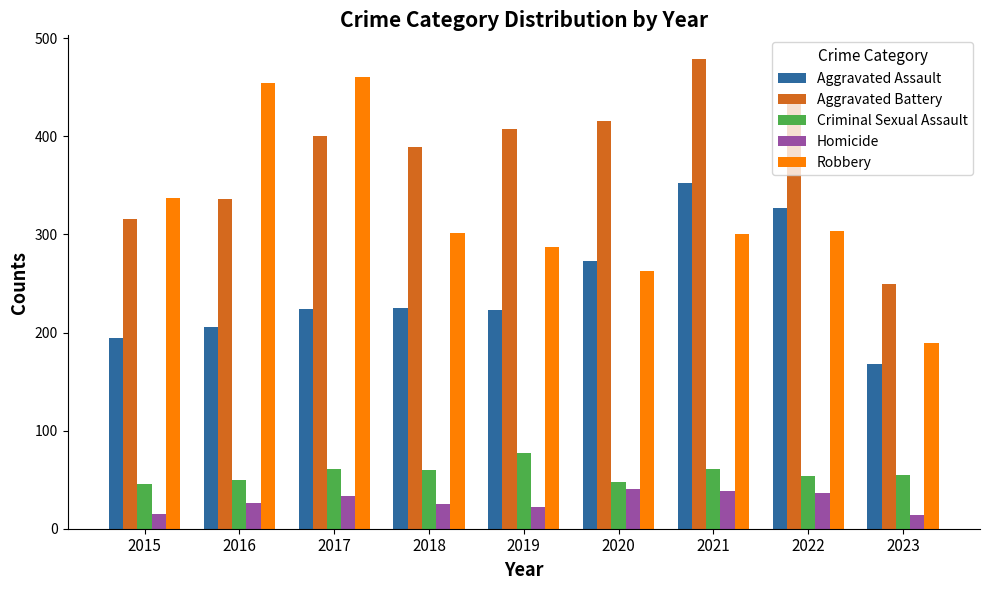

At 2016, list the series in order from largest to smallest.

Robbery, Aggravated Battery, Aggravated Assault, Criminal Sexual Assault, Homicide